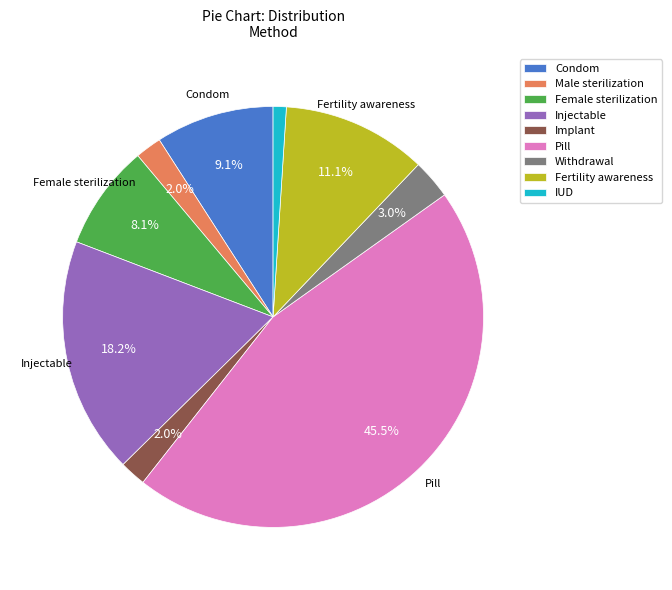

To the nearest percent, what is the combined percentage of Withdrawal and IUD?

4%